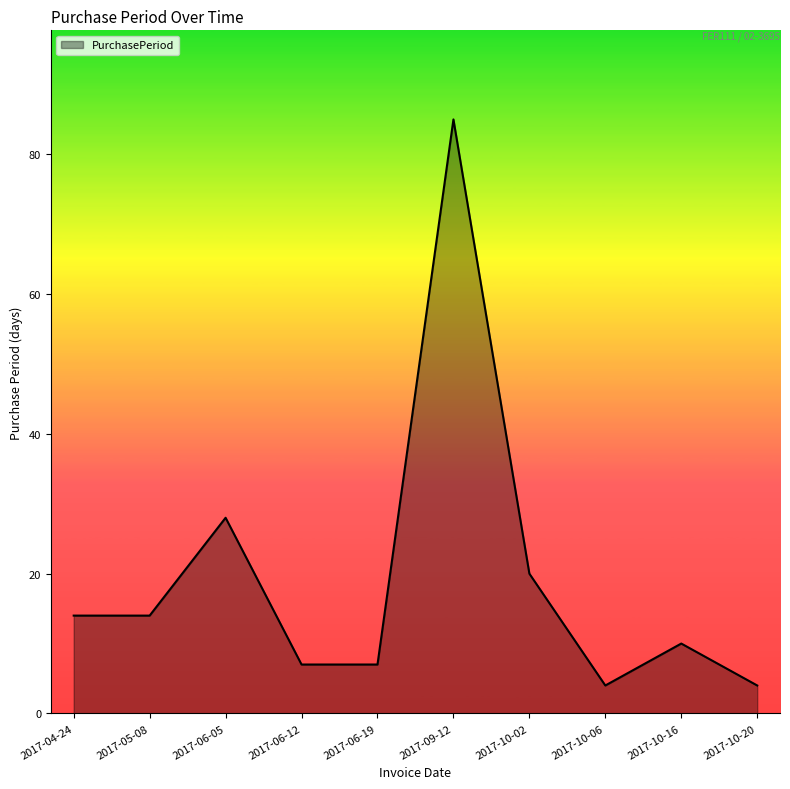

Where is the data nearest to the value 44?

2017-06-05